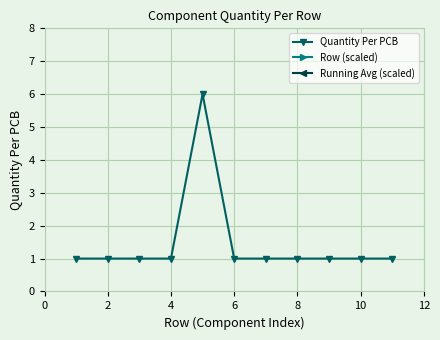

The Quantity Per PCB series shows 0 at 10. True or false?

False